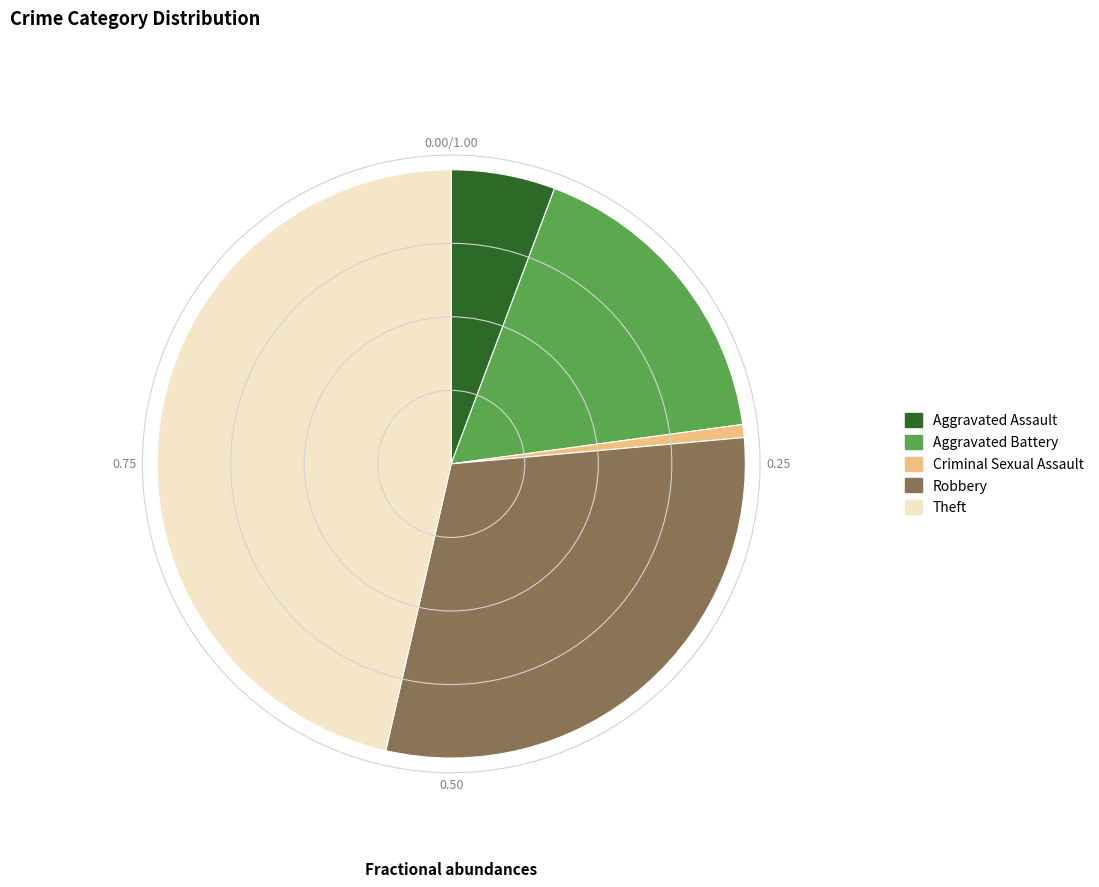

Which has a higher value, Criminal Sexual Assault or Theft?

Theft